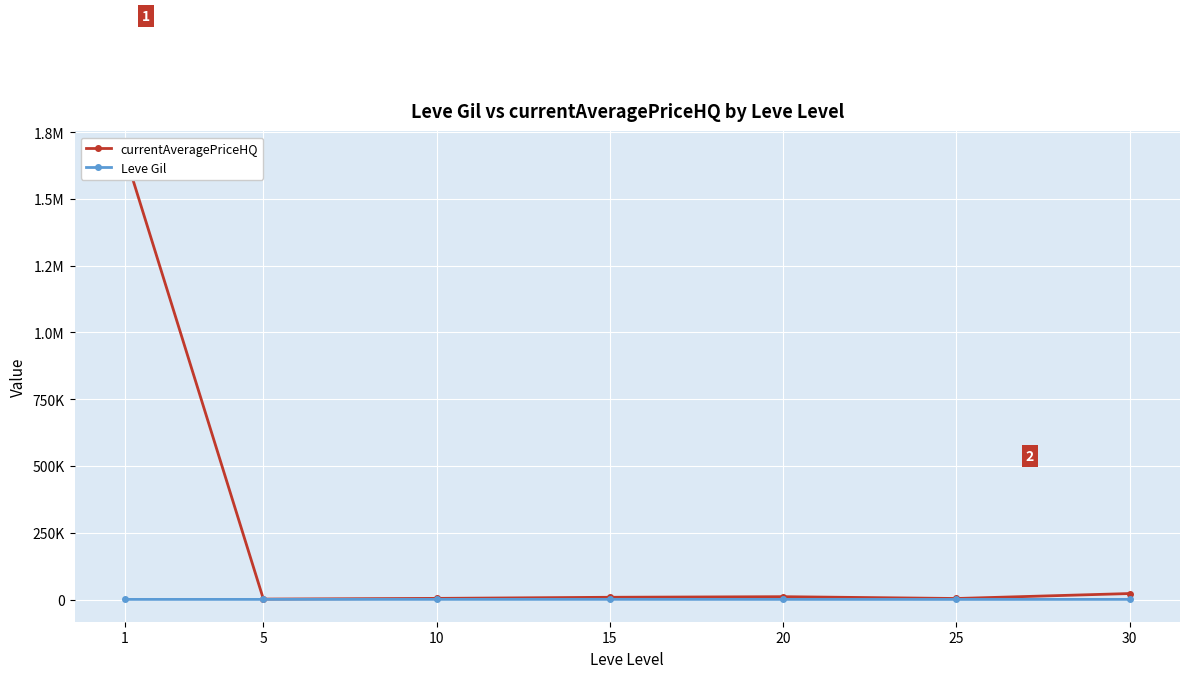

Where does the Leve Gil series first go above 521?

1